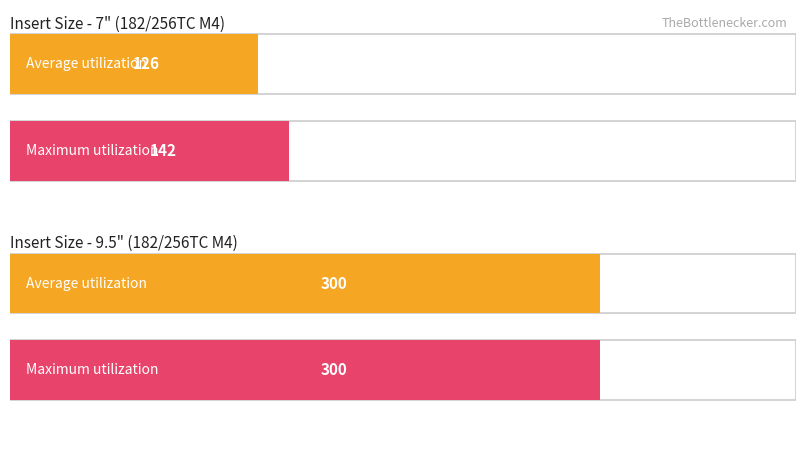

Between NPS and NPS, which series saw the biggest shift?

Average utilization